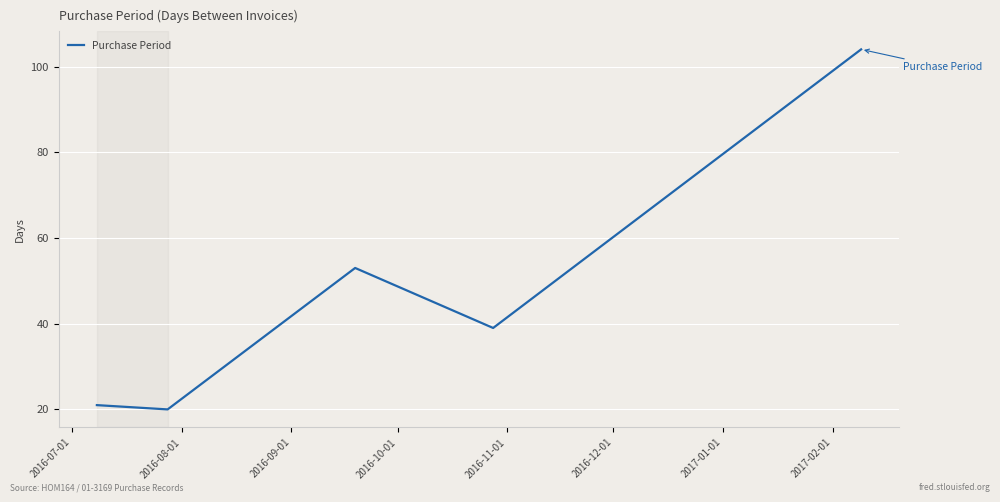

What is the average value?

47